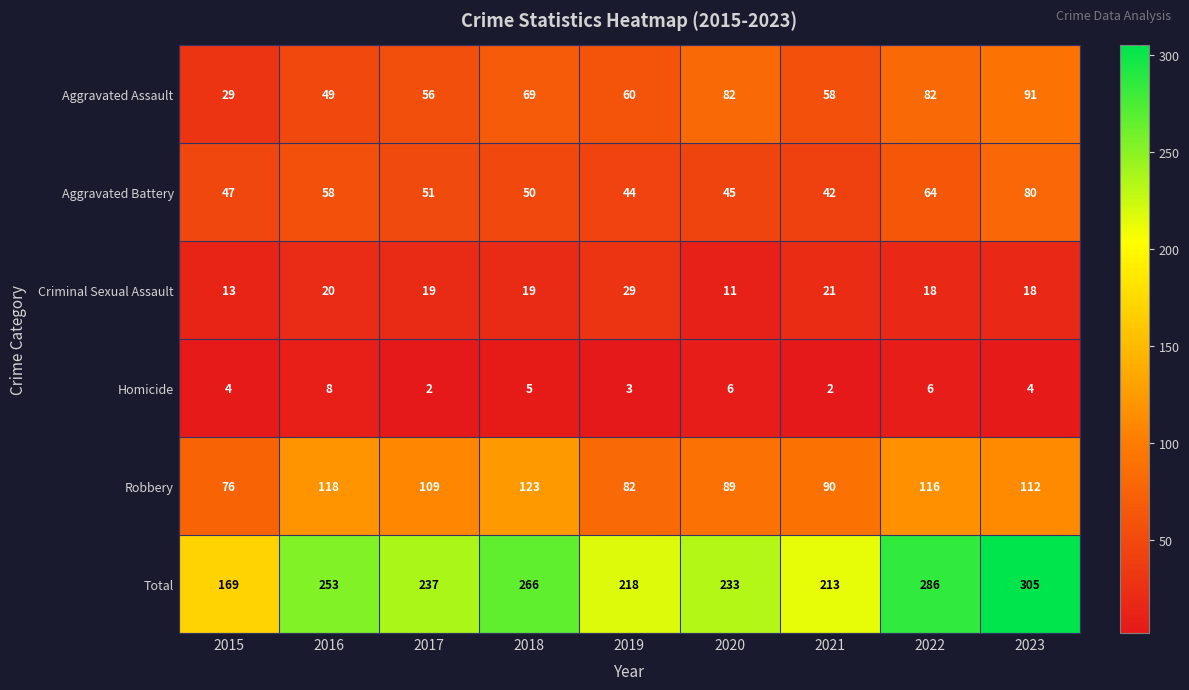

What is the difference between the maximum and minimum values in the Aggravated Assault series?

62